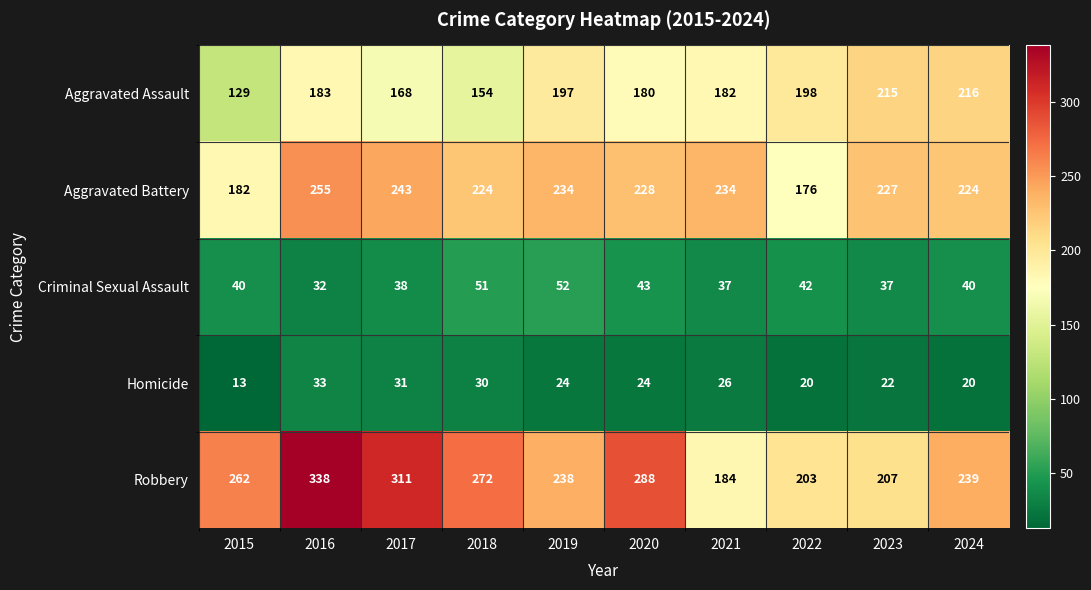

At which category is the sum across all series the highest?

2016